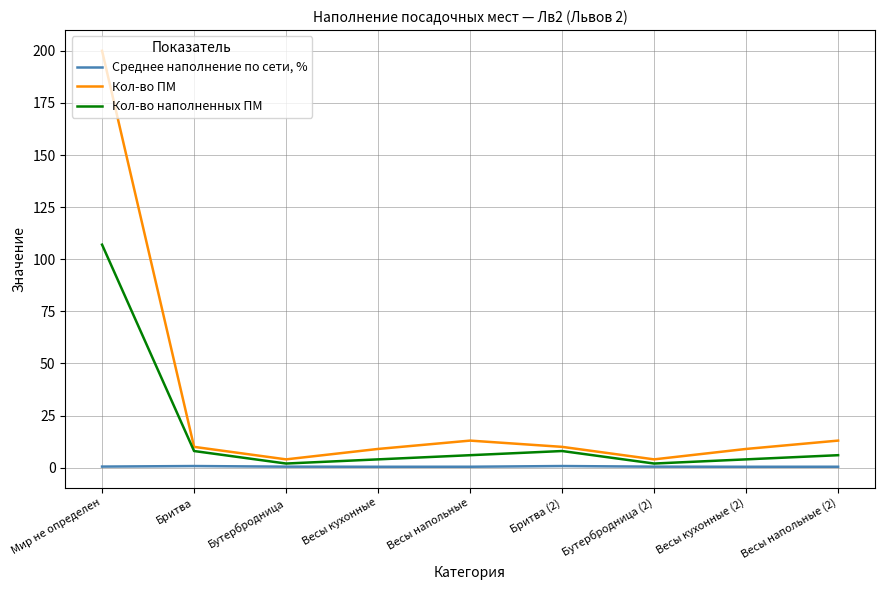

Rank the series by their average value, from lowest to highest.

Среднее наполнение по сети, %, Кол-во наполненных ПМ, Кол-во ПМ